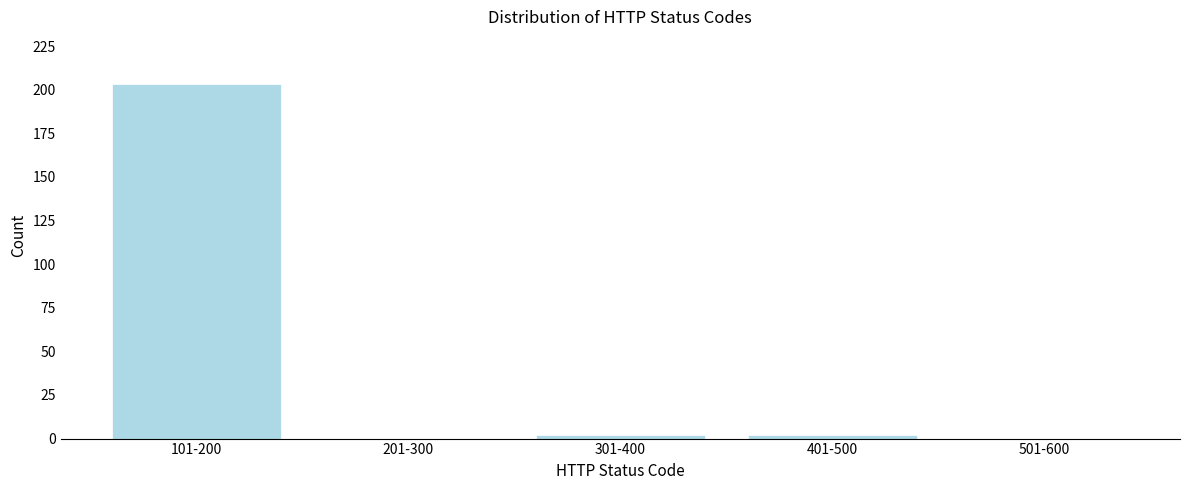

Reading left to right, transcribe all the data shown in this chart.

101-200=203	201-300=0	301-400=2	401-500=2	501-600=0